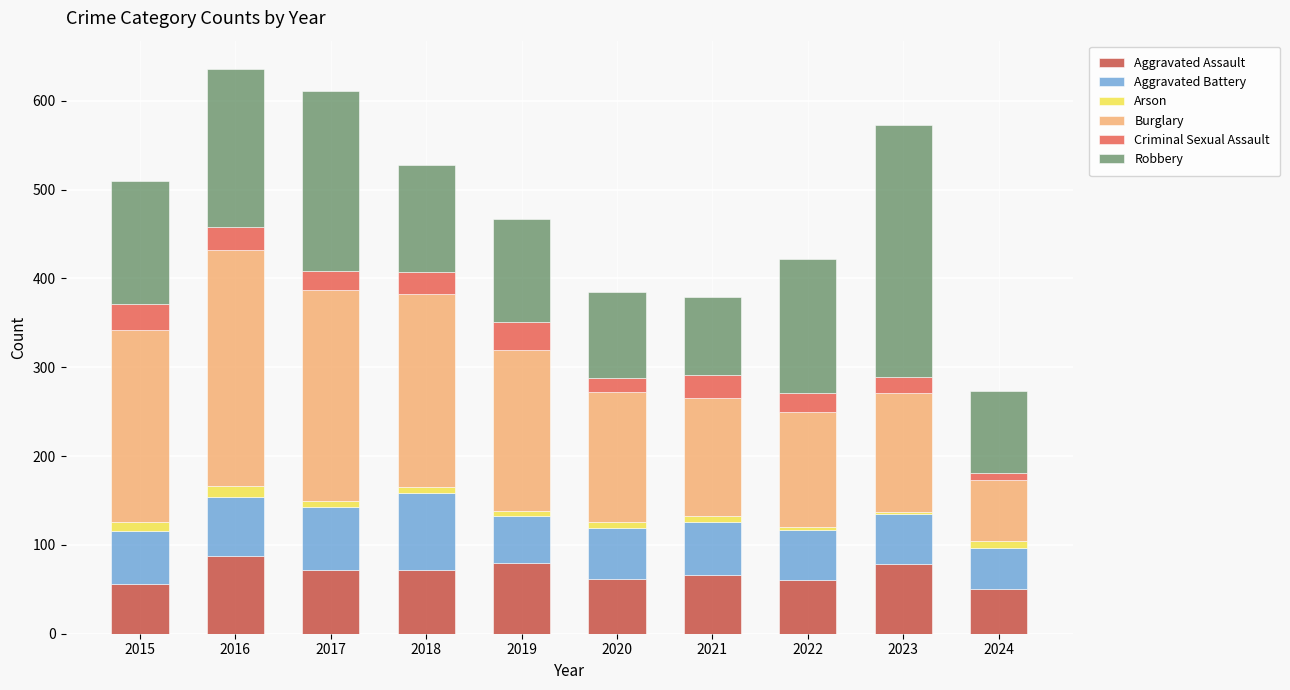

What is the highest value of the Aggravated Assault series?

88